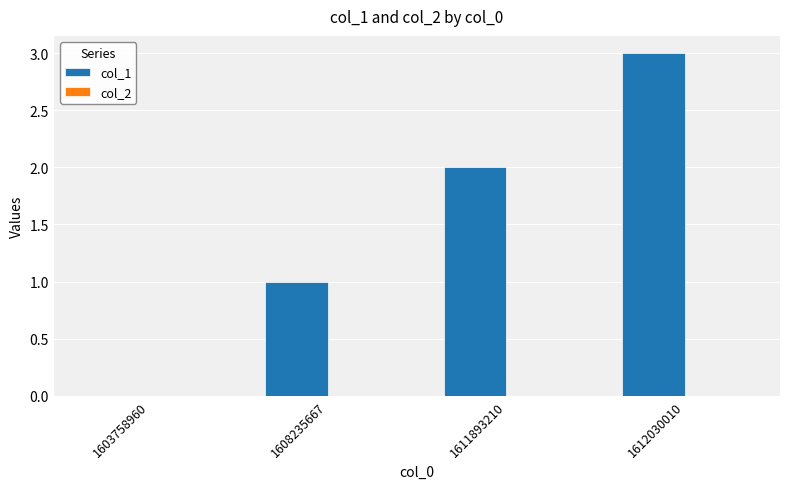

What is the maximum value shown in the chart?

3